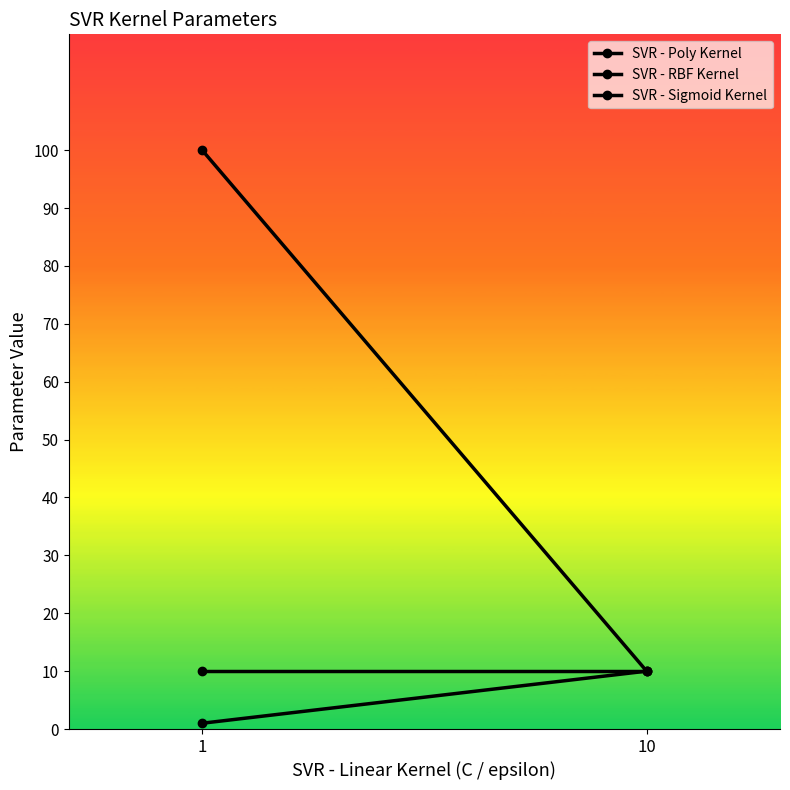

Between 1 and 10, which series saw the biggest shift?

SVR - Sigmoid Kernel